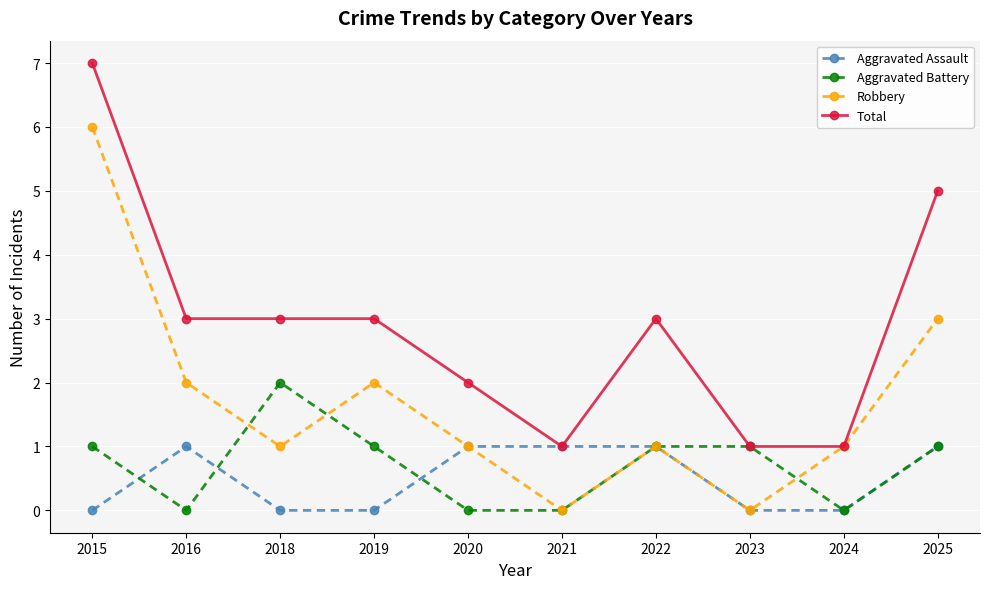

Reading left to right, transcribe all the data shown in this chart.

Aggravated Assault: 0	1	0	0	1	1	1	0	0	1
Aggravated Battery: 1	0	2	1	0	0	1	1	0	1
Robbery: 6	2	1	2	1	0	1	0	1	3
Total: 7	3	3	3	2	1	3	1	1	5